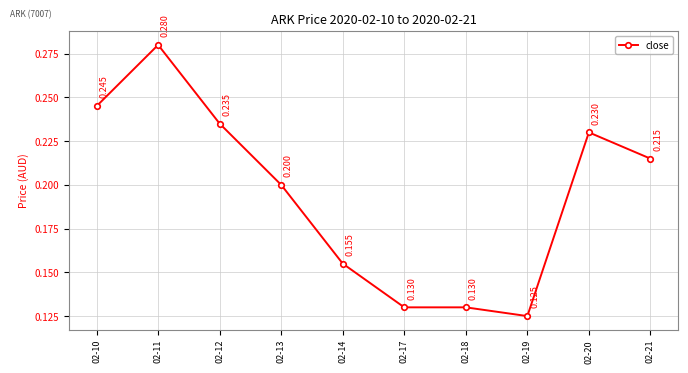

True or false: there are more than 1 points higher than both neighbors.

True